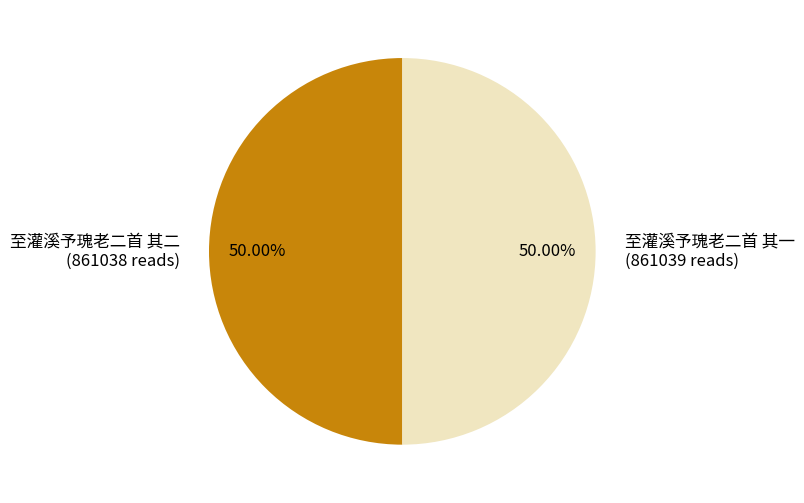

To the nearest percent, what percentage of the pie is 至灌溪予瑰老二首 其一?

50%